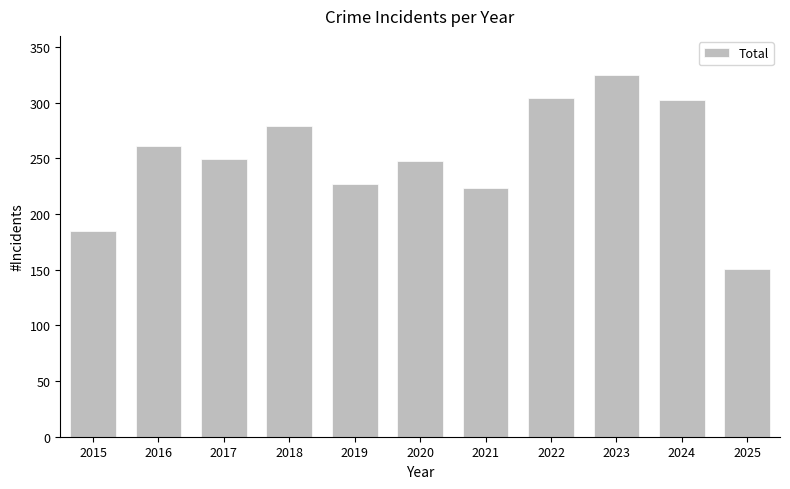

Which category has the highest value across all series?

2023